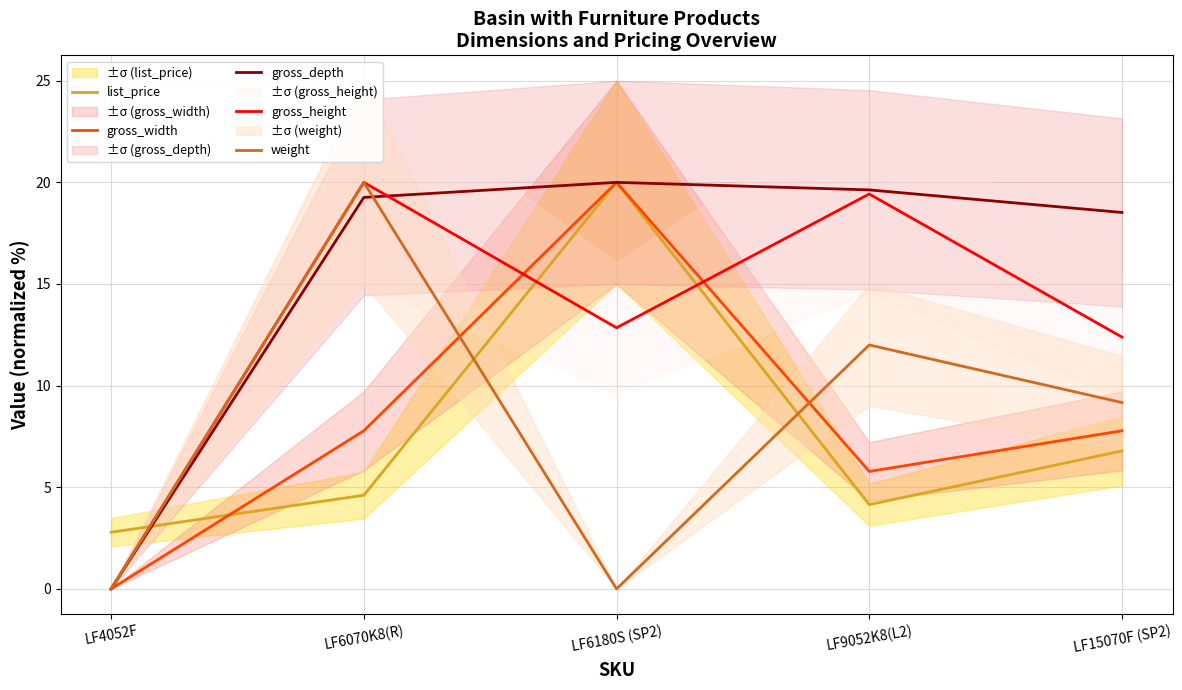

Is the value of gross_width at LF6180S (SP2) greater than the value of gross_depth at LF9052K8(L2)?

Yes